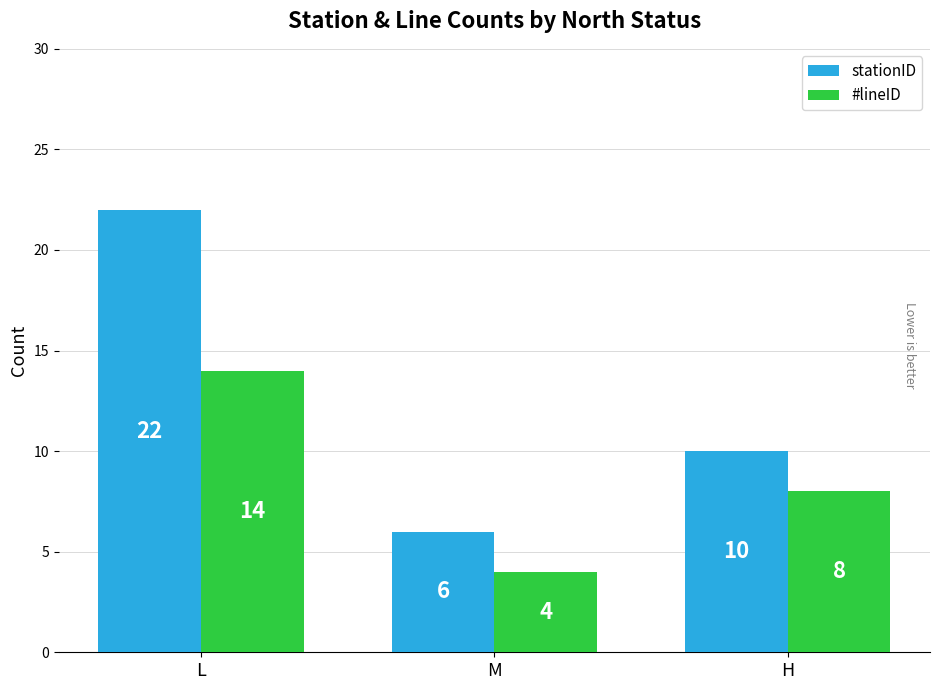

What is the label of the 2nd bar from the left?

M